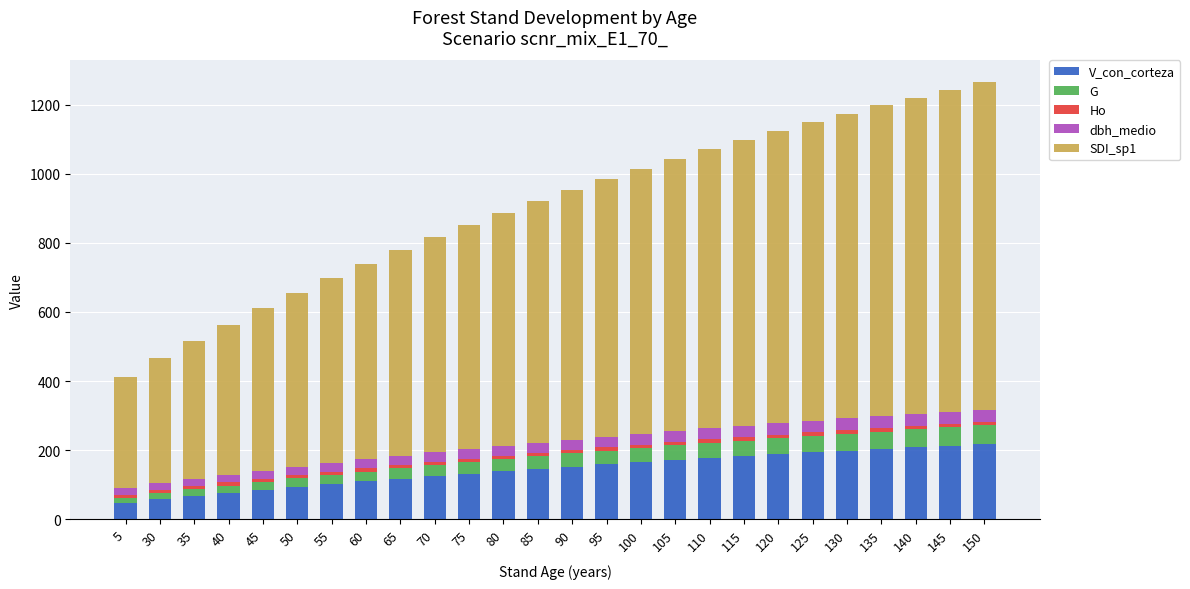

What is the sum of all V_con_corteza values?

3738.2